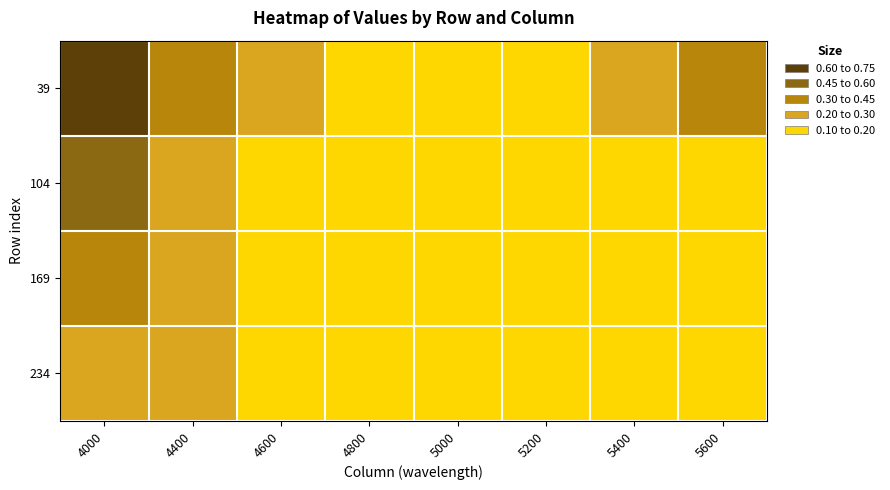

What is the total value across all series at 4000?

2.0